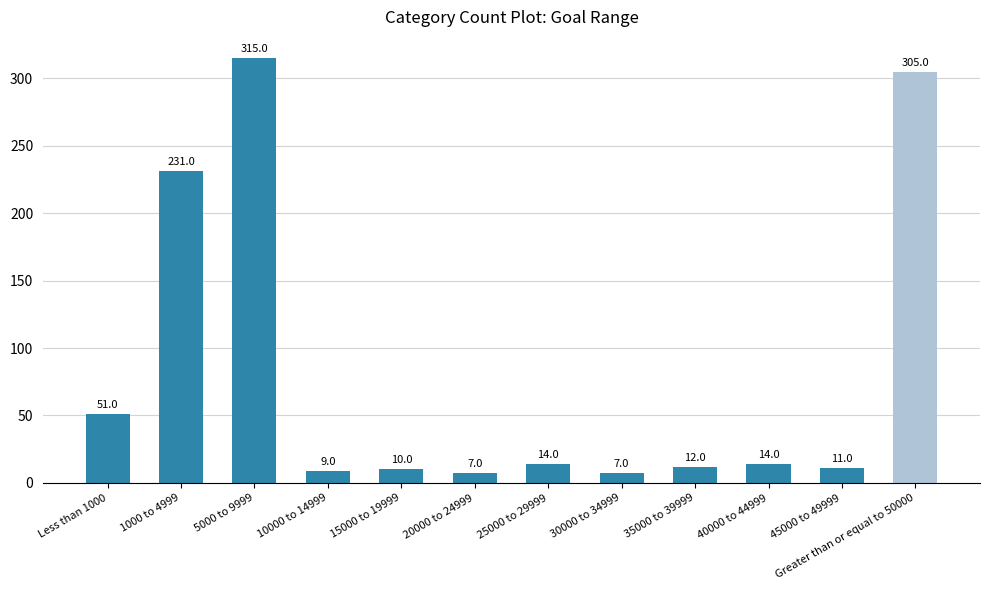

What is the greatest value displayed?

315